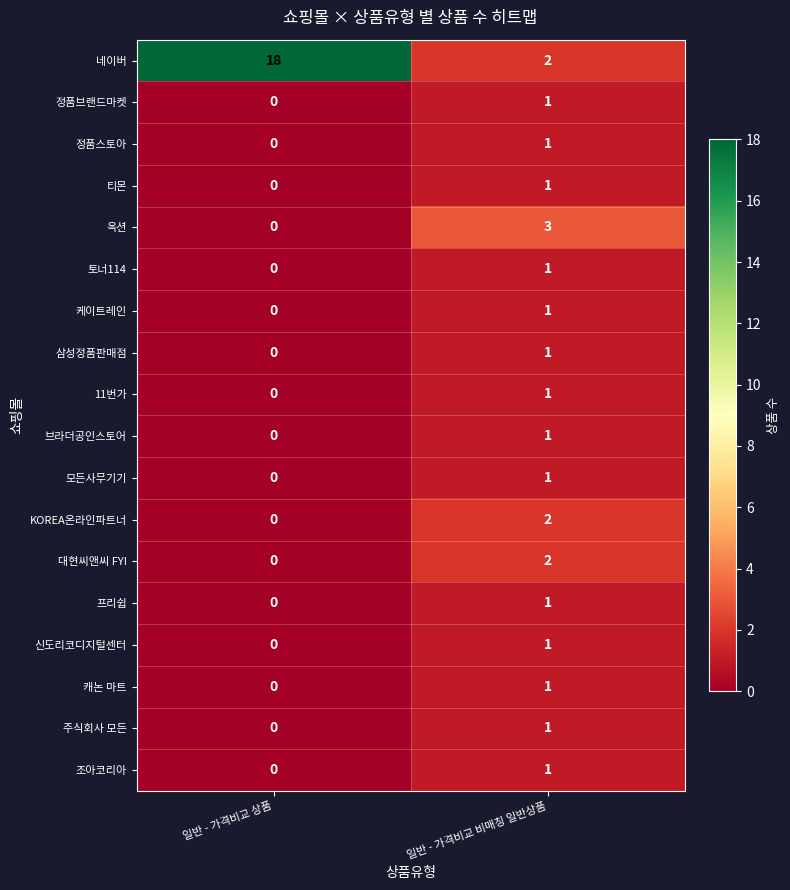

At which category is the sum across all series the highest?

일반 - 가격비교 비매칭 일반상품